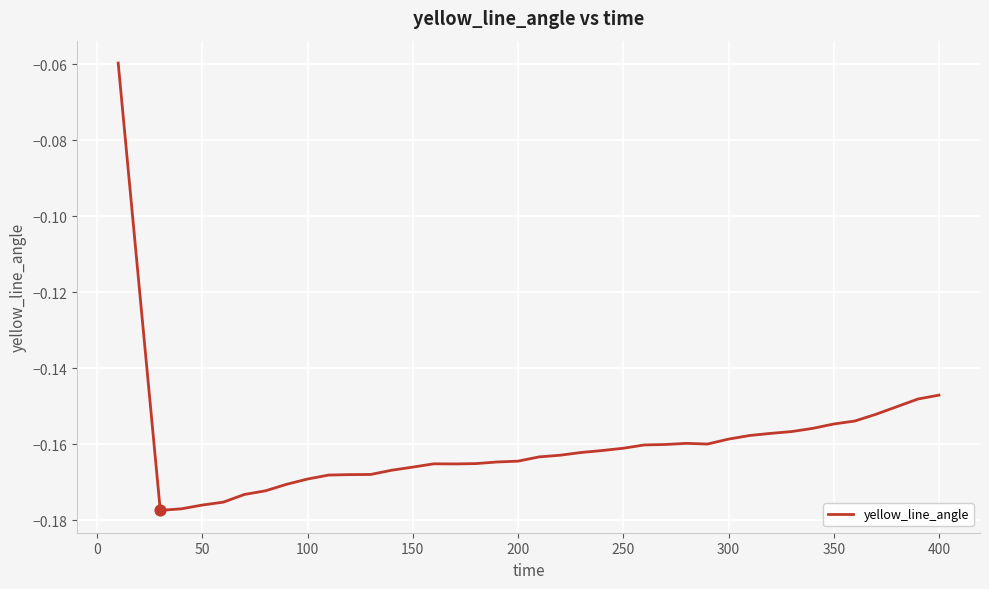

How many lines are shown in the chart?

1